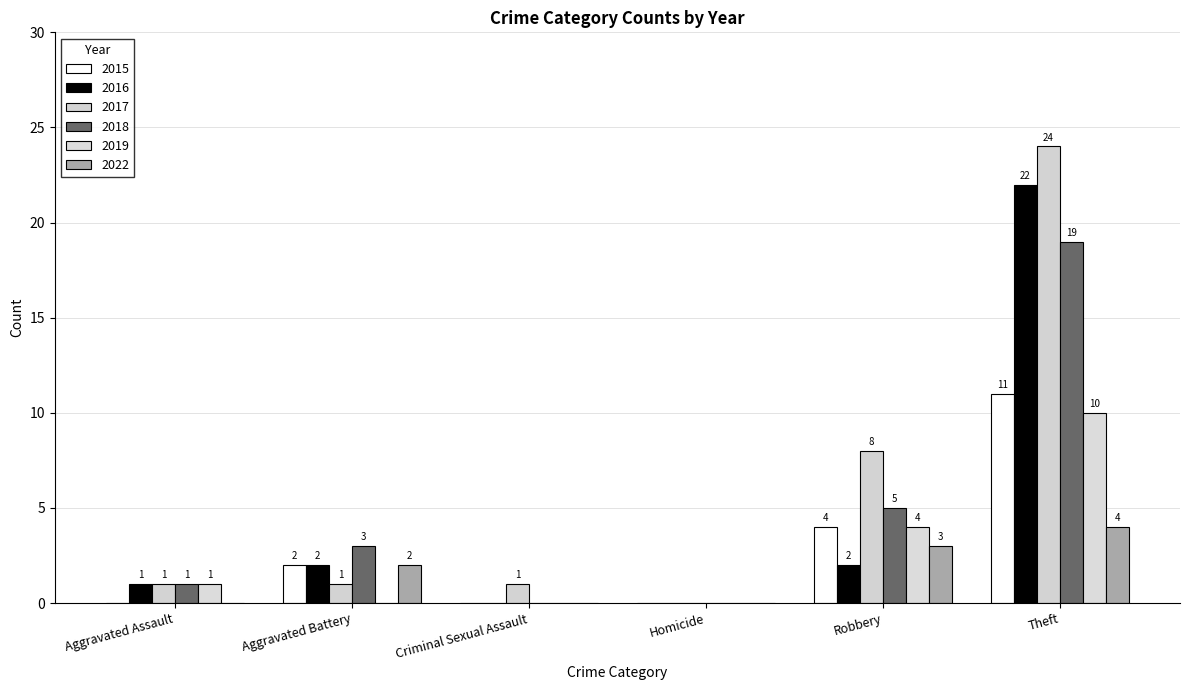

Are the bars grouped side by side (vs. stacked)?

Yes